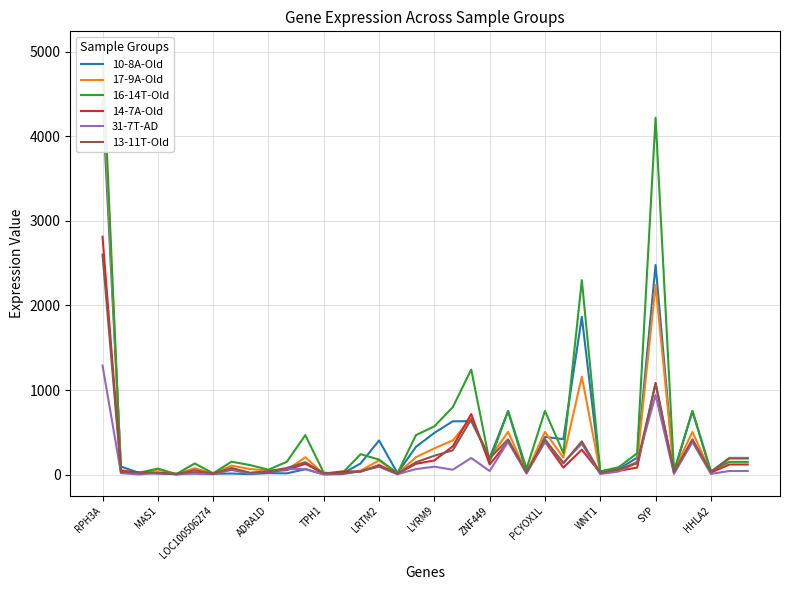

How many interior local valleys does the 16-14T-Old series have?

12